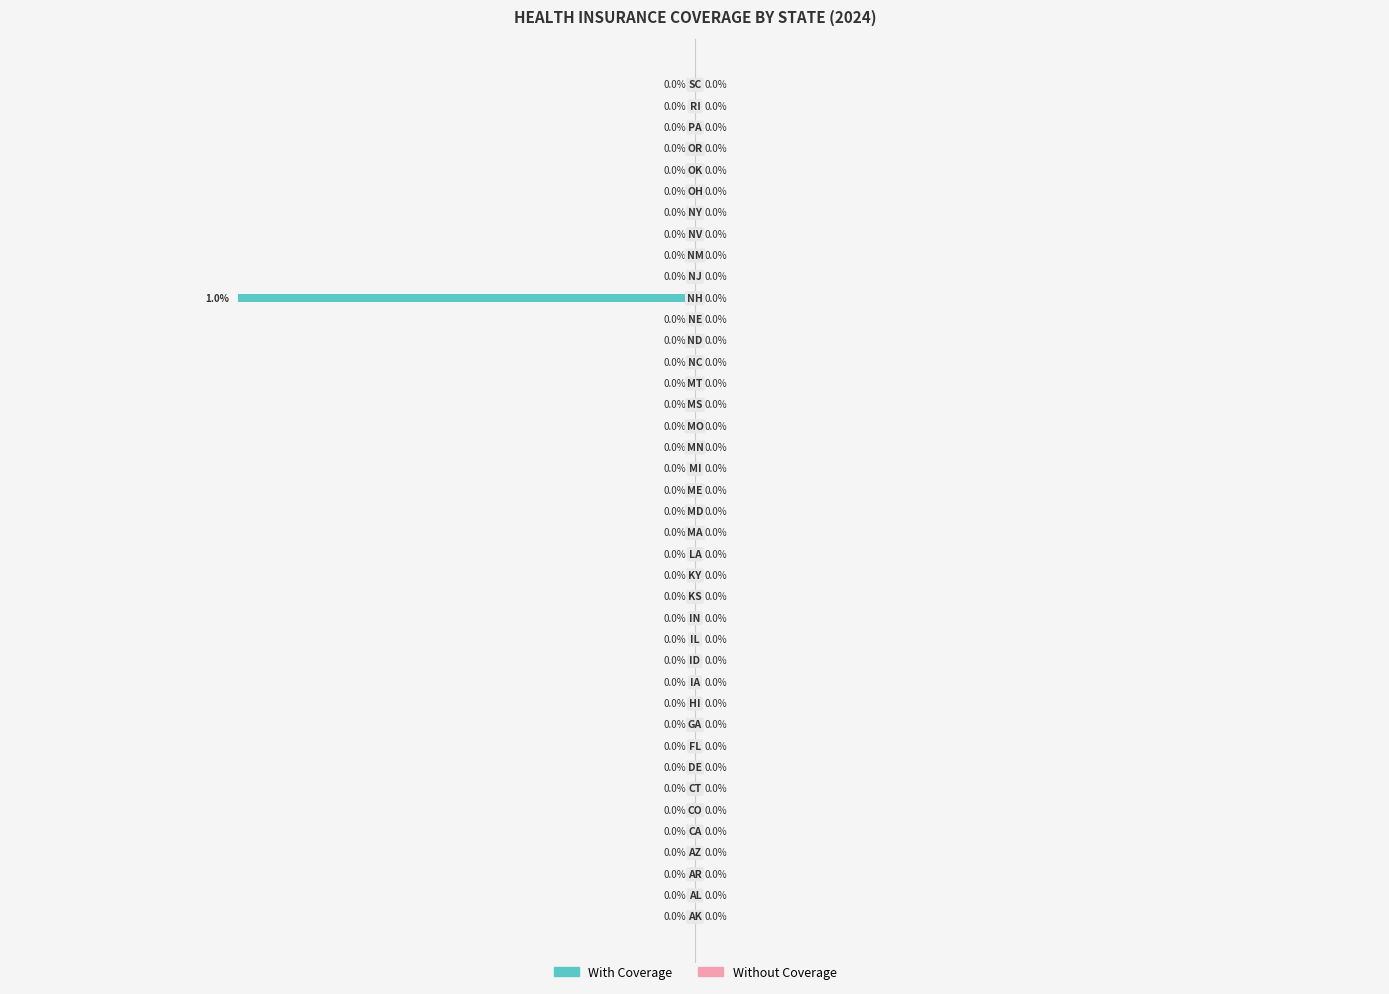

Are the bars horizontal?

Yes